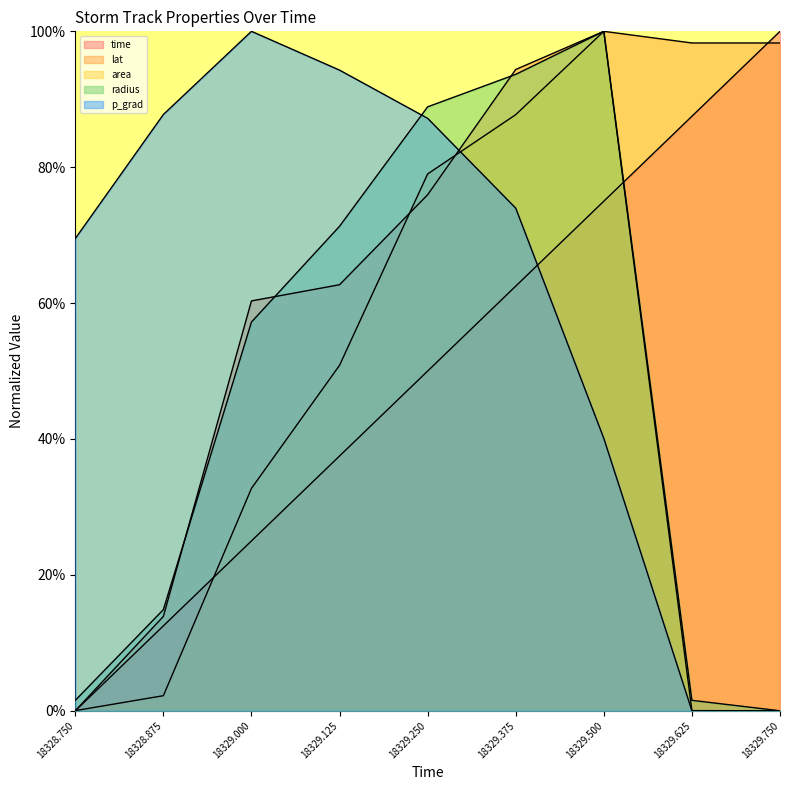

True or false: radius and time intersect in this chart.

True